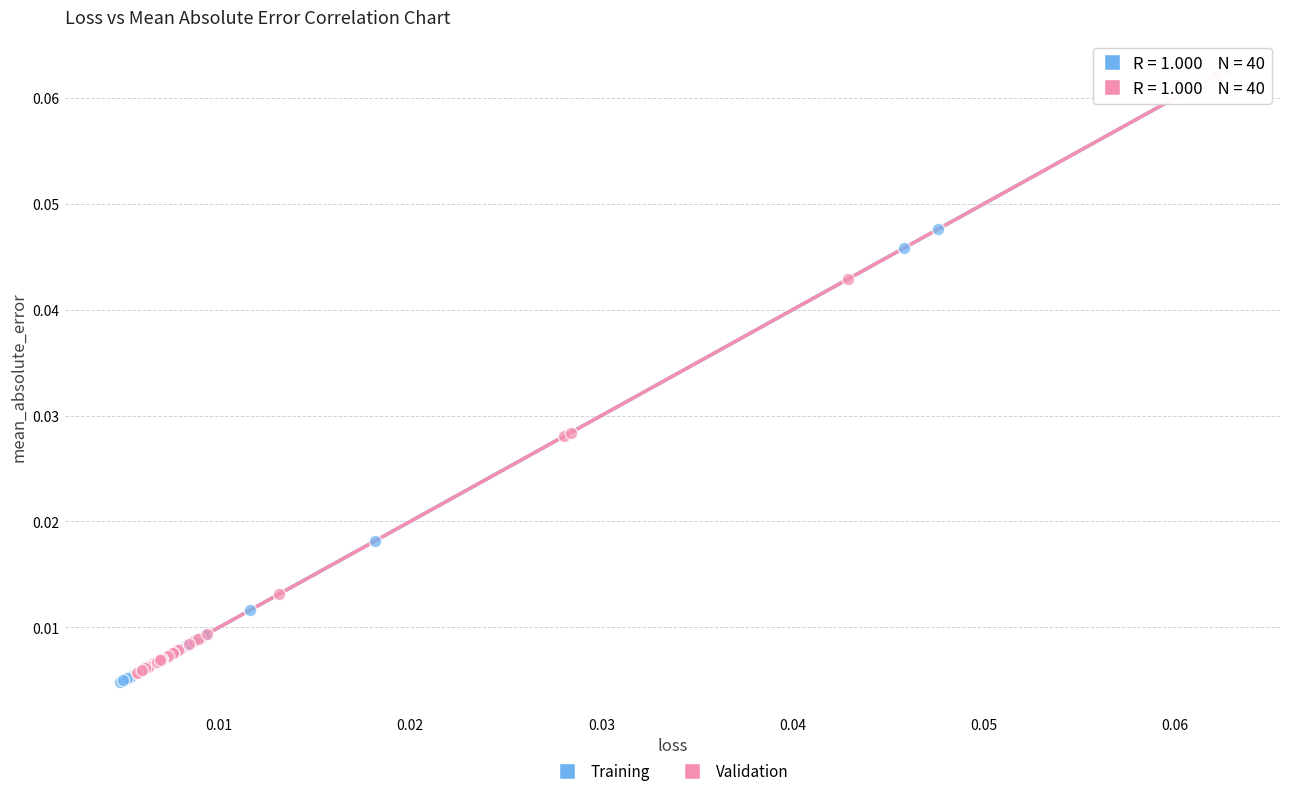

What are all the series names shown in the legend?

Training, Validation